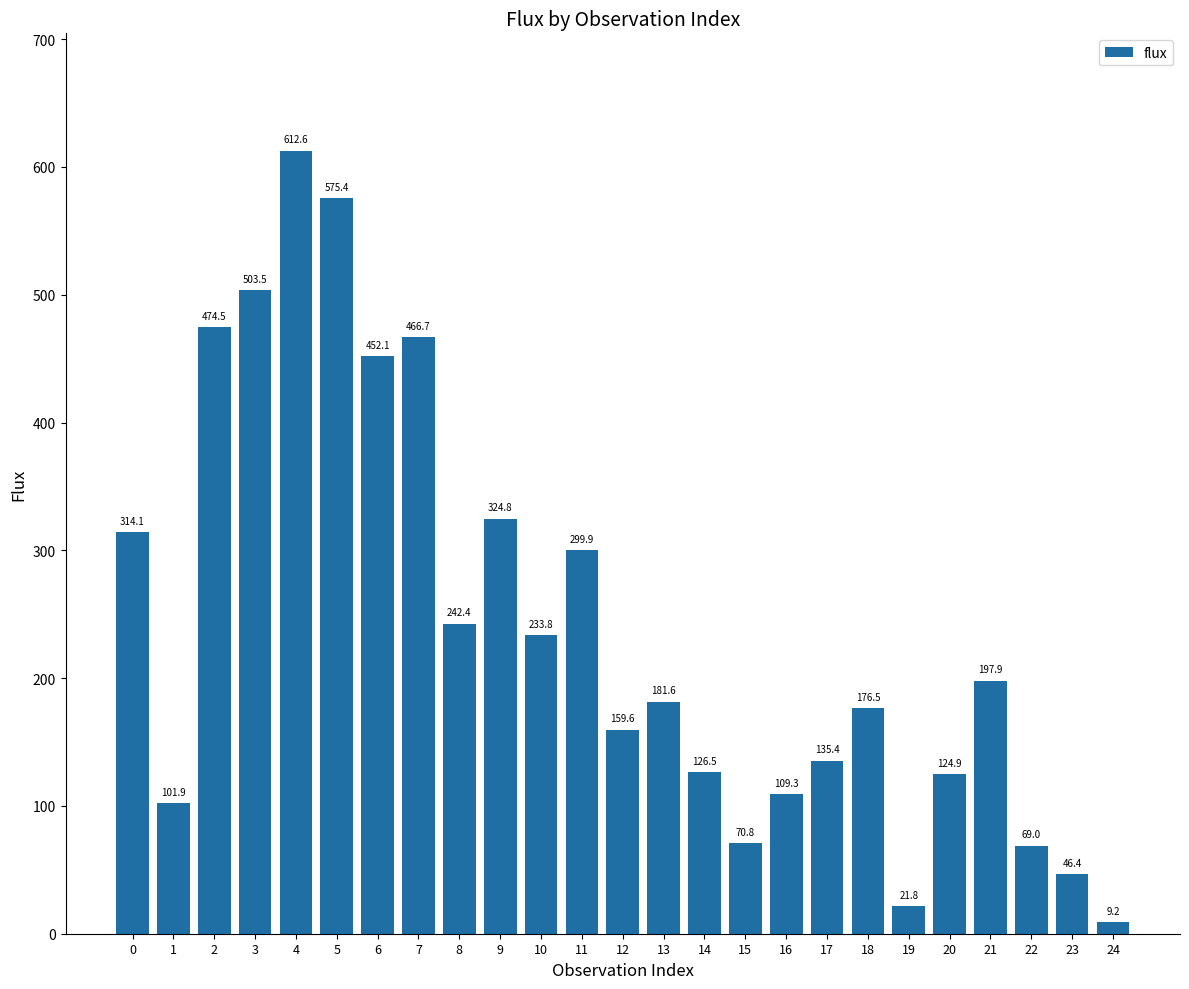

The value at 9 is 324.8. True or false?

True